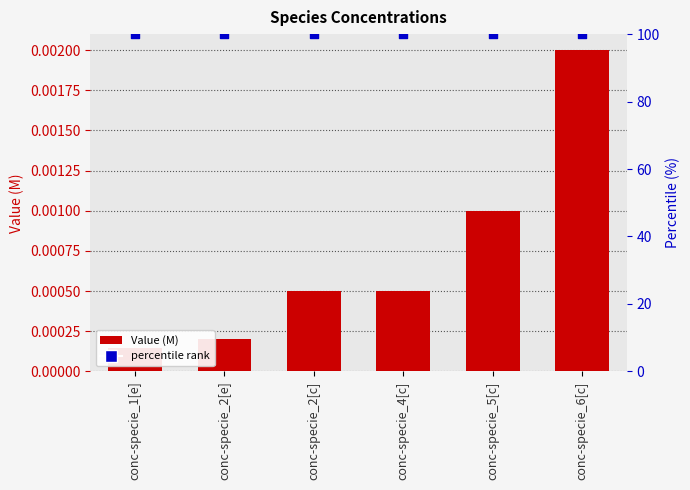

At how many categories does at least one series exceed 70?

6